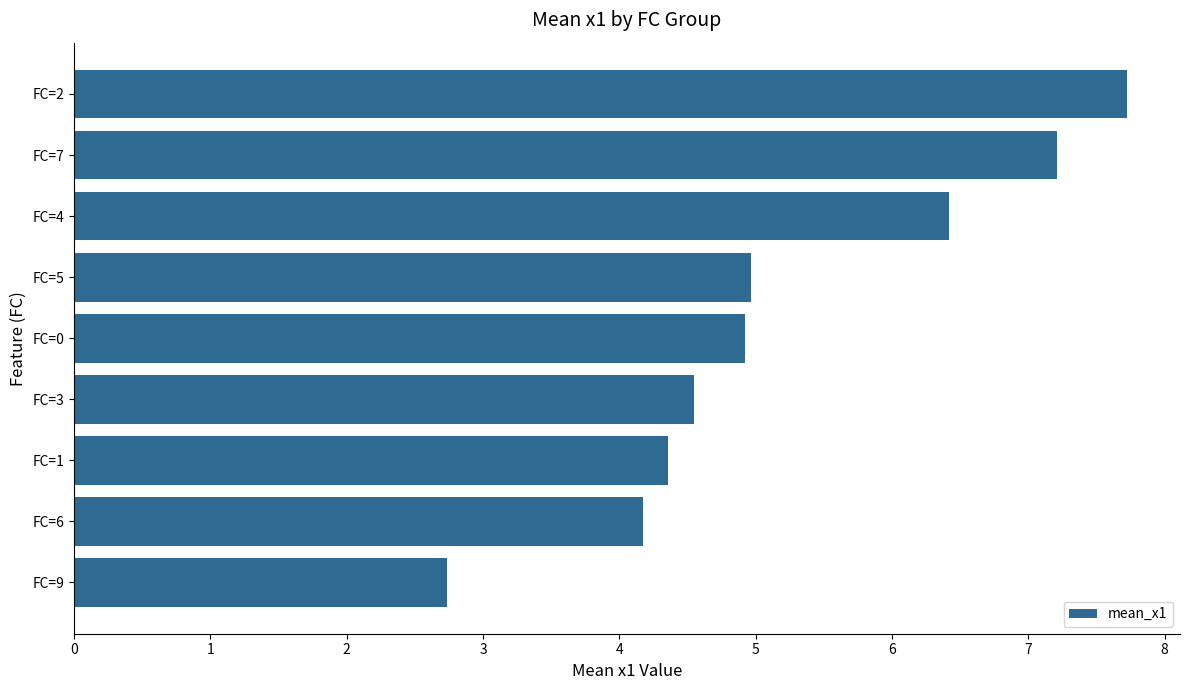

The value at FC=2 is 7.7. True or false?

True